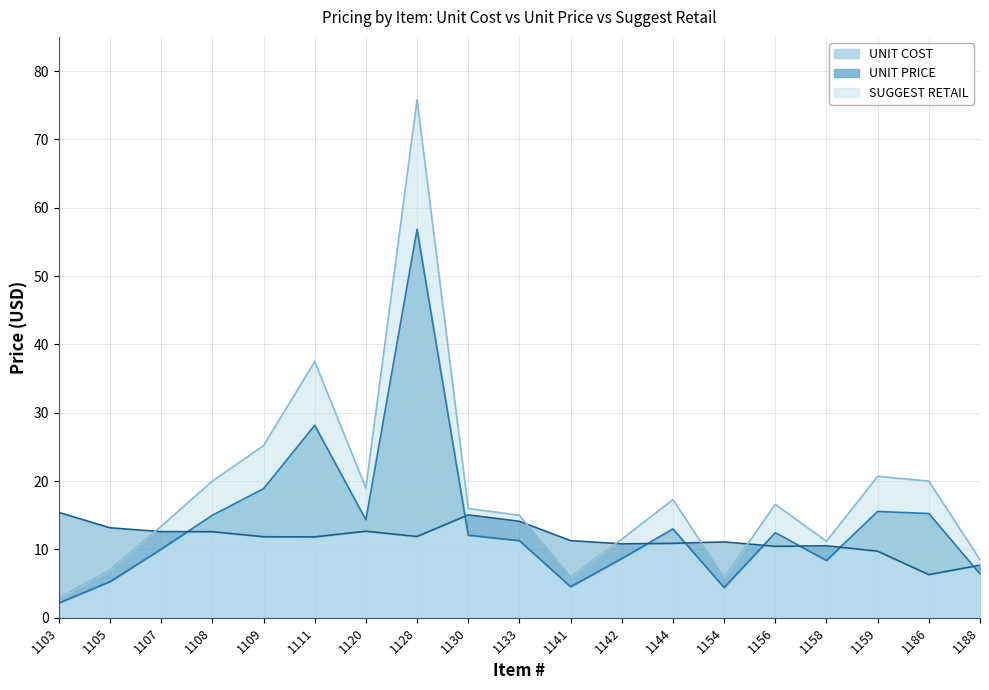

True or false: UNIT PRICE has a value of 4.2 at 1156.

False